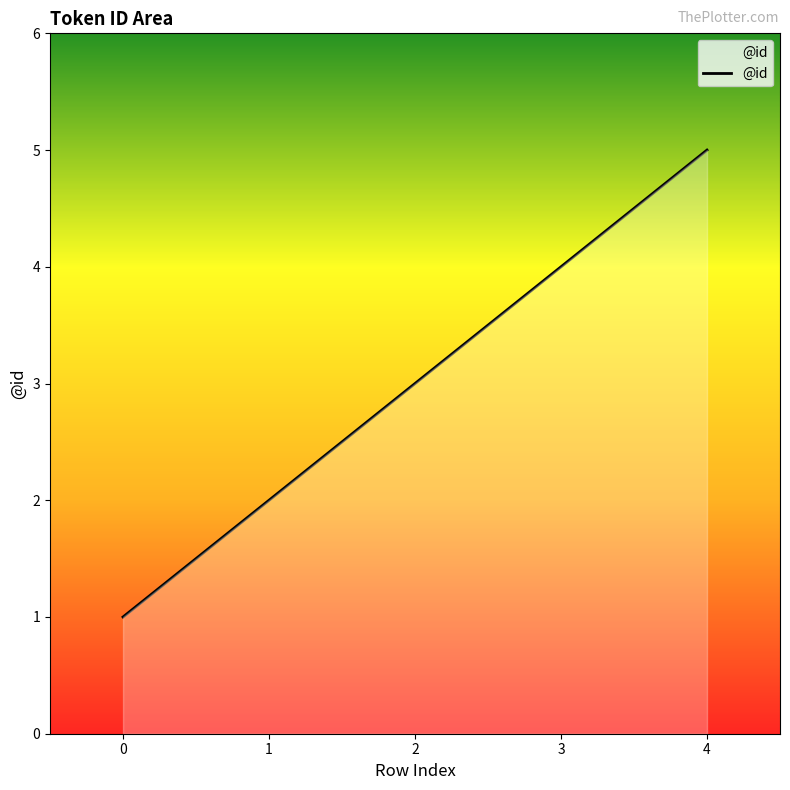

How many lines are shown in the chart?

1